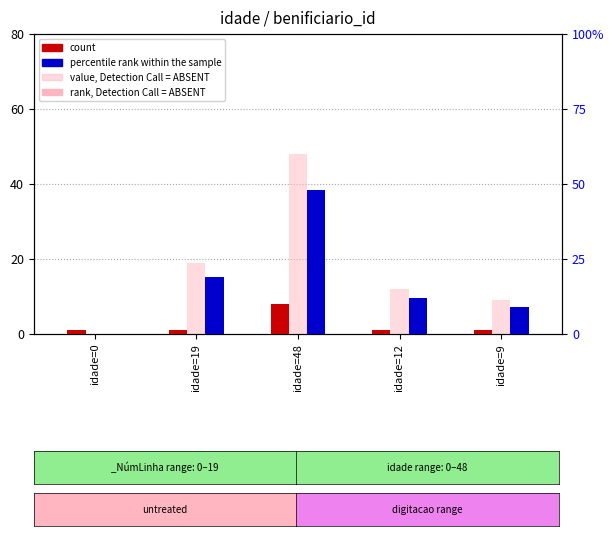

What is the label of the 4th bar from the right?

idade=19